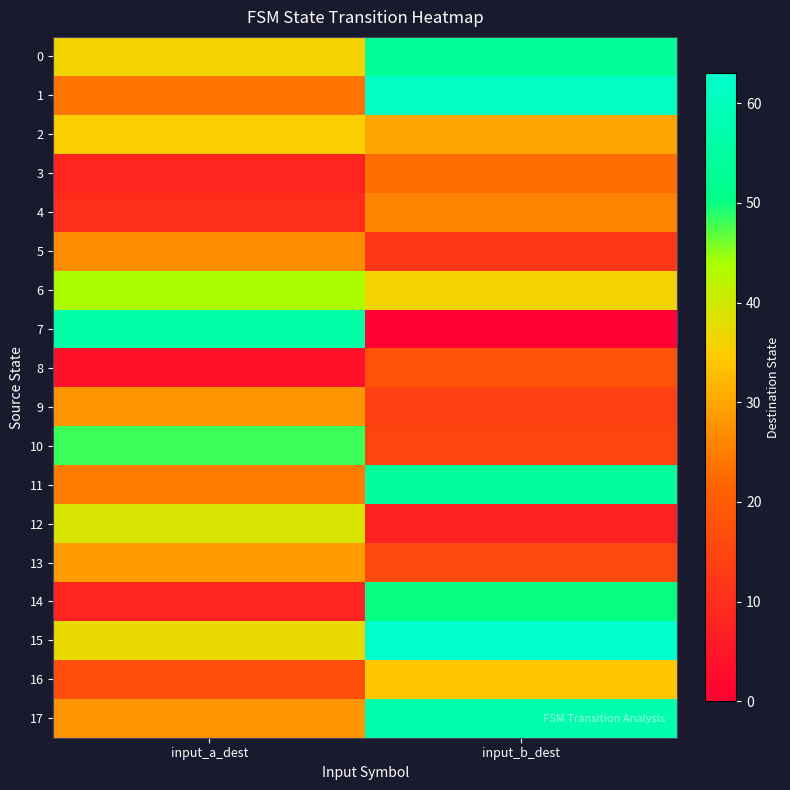

Rank the series at input_a_dest from lowest to highest value.

8, 3, 14, 4, 16, 1, 11, 5, 9, 17, 13, 2, 0, 15, 12, 6, 10, 7